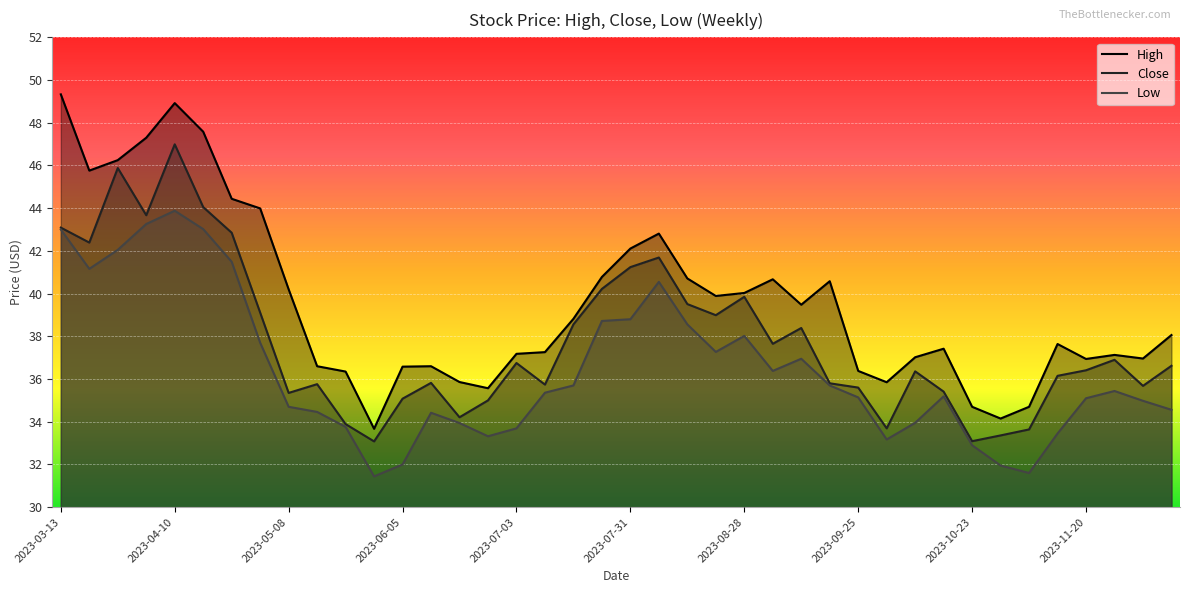

Which series has the largest range (max minus min)?

High